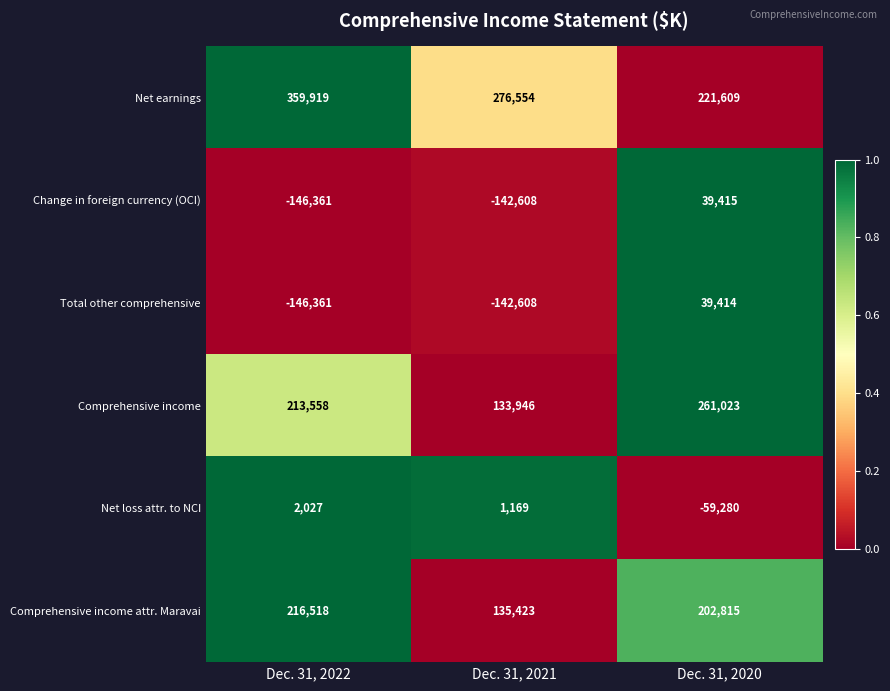

Reading left to right, list all the values displayed in this chart.

Net earnings: 359919	276554	221609
Change in foreign currency (OCI): -146361	-142608	39415
Total other comprehensive: -146361	-142608	39414
Comprehensive income: 213558	133946	261023
Net loss attr. to NCI: 2027	1169	-59280
Comprehensive income attr. Maravai: 216518	135423	202815